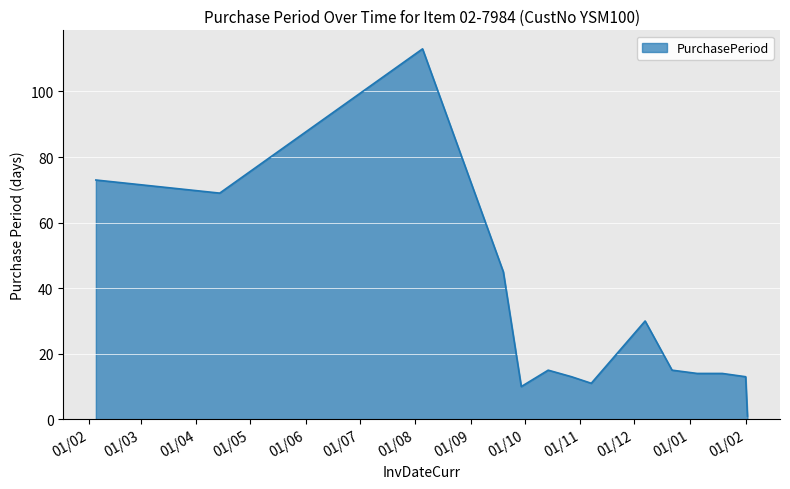

What is the greatest value displayed?

113